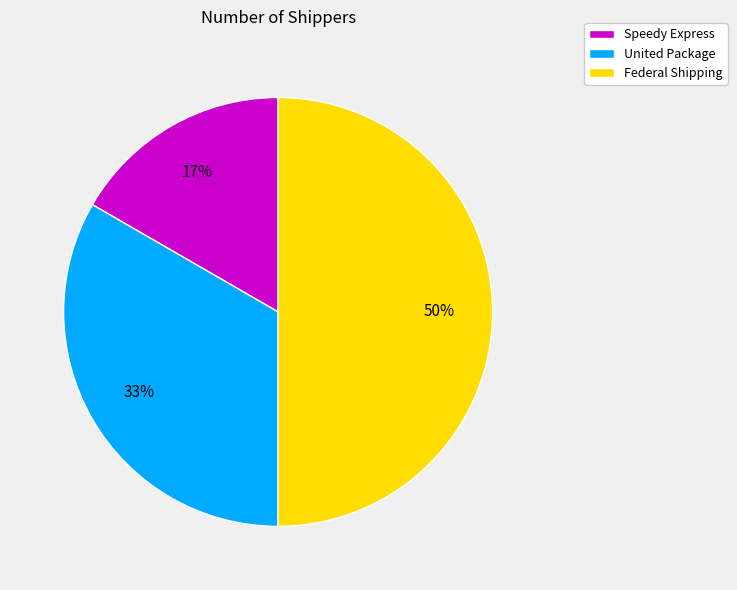

To the nearest percent, what percentage of the pie is United Package?

33%